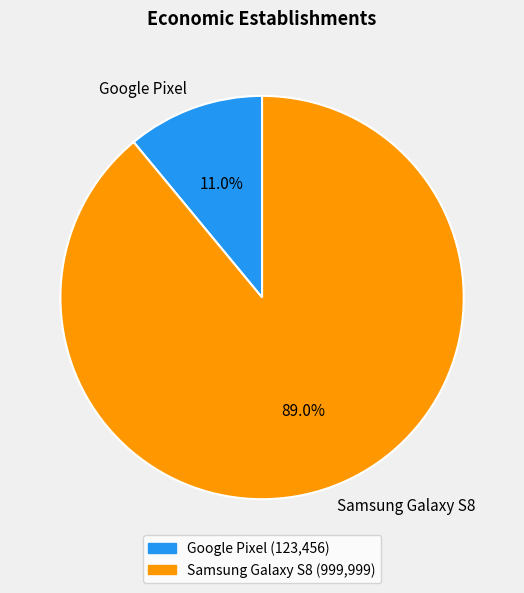

Is Samsung Galaxy S8 the majority of the pie?

Yes